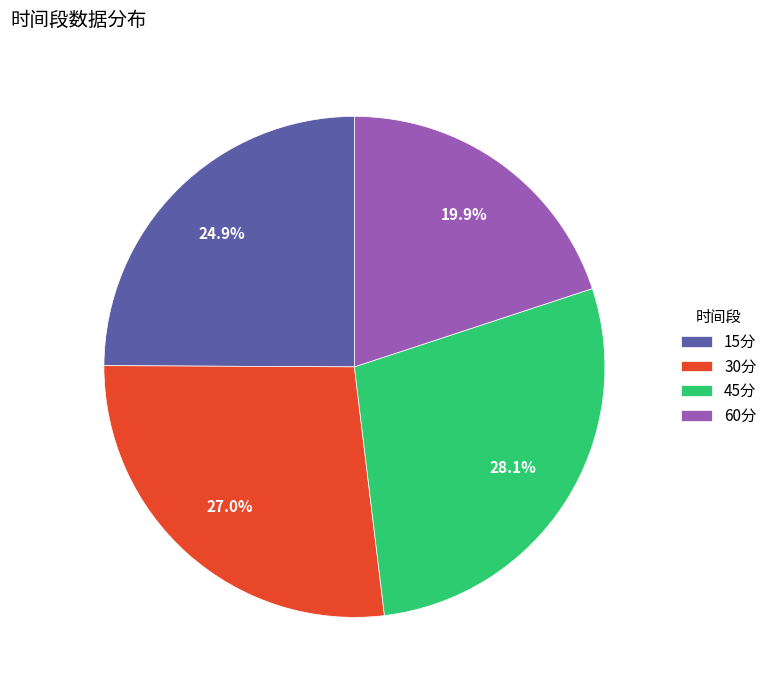

To the nearest percent, what is the difference between the 60分 and 15分 slice percentages?

5%